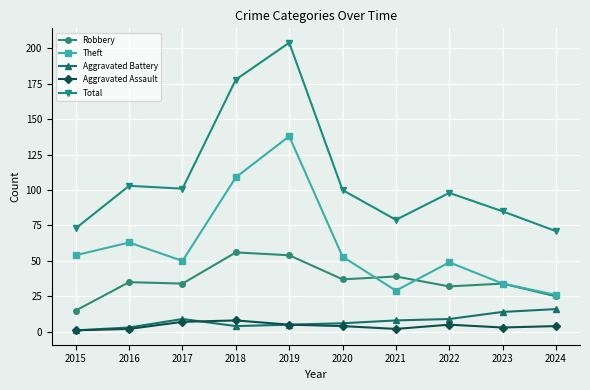

True or false: Theft has a value of 63 at 2016.

True